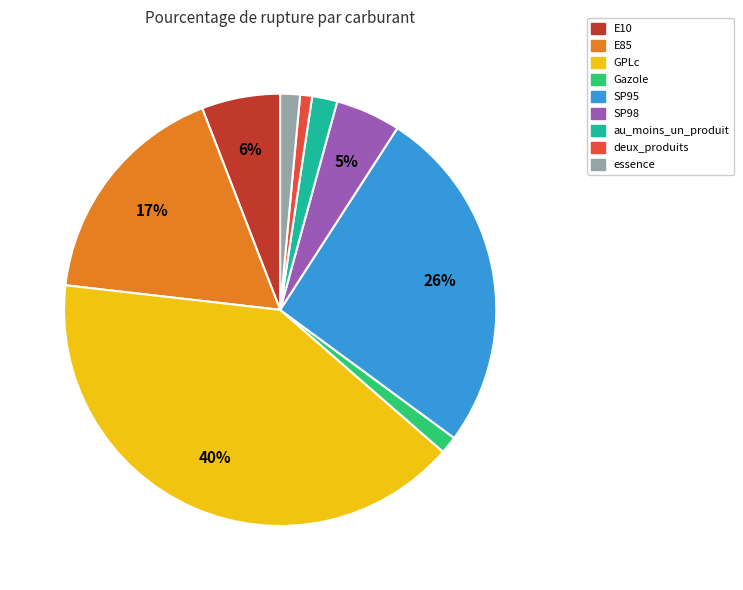

Is it true that SP98 is 10% of the pie?

False